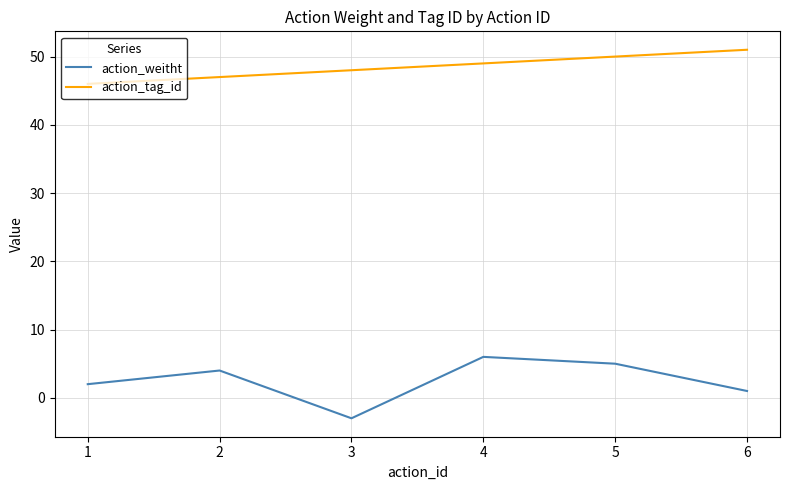

Is this an area chart (filled region under the line)?

No